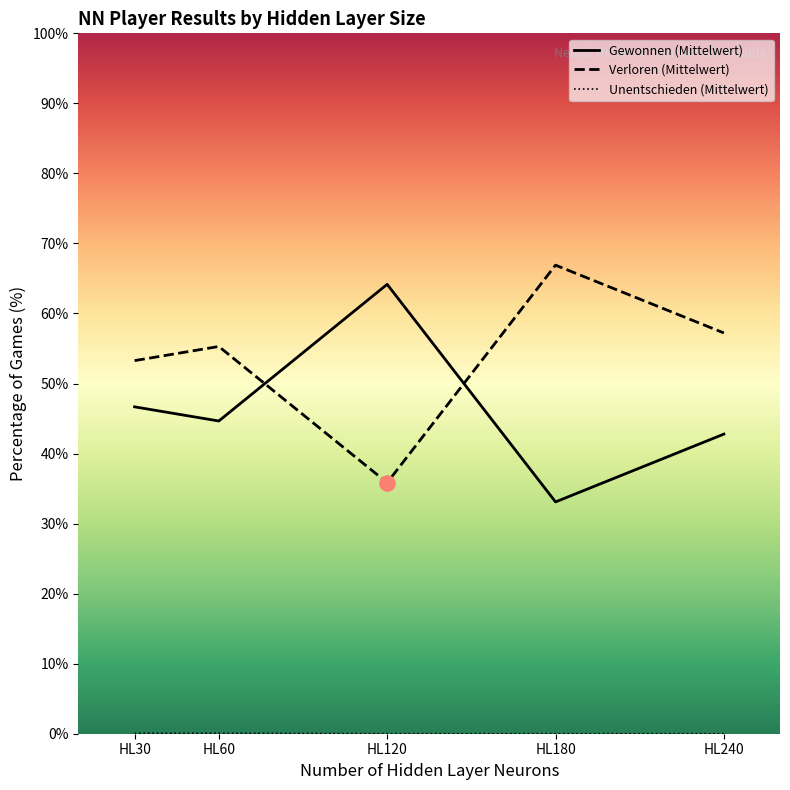

Which series has the largest total across all categories?

Verloren (Mittelwert)